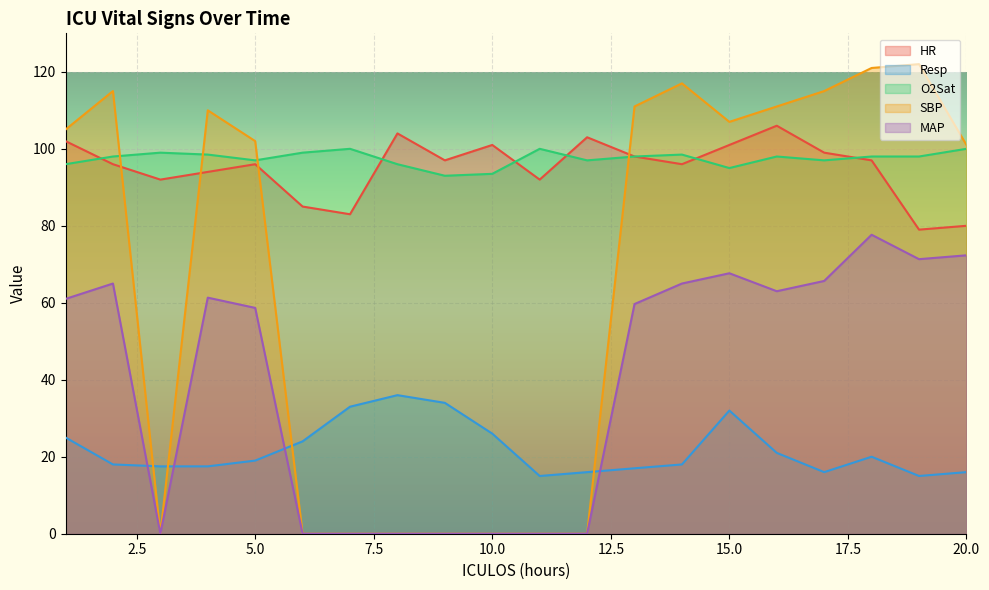

How many values in SBP are above zero?

12